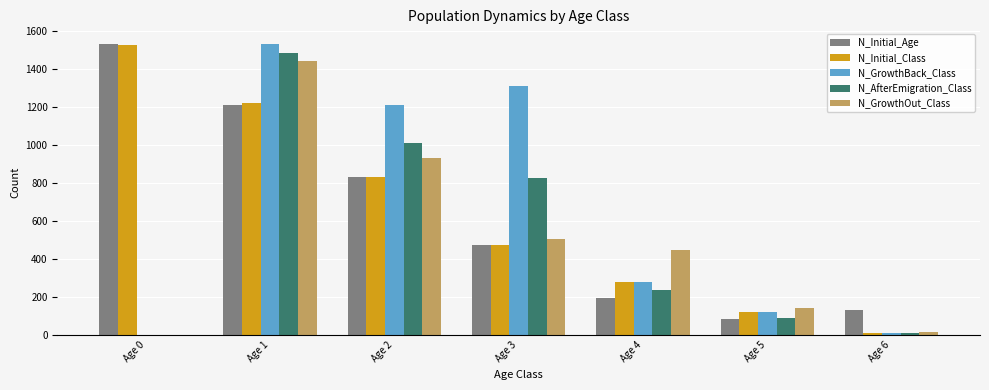

Reading left to right, what are all the values shown in this chart?

N_Initial_Age: Age 0=1533	Age 1=1214	Age 2=833	Age 3=476	Age 4=194	Age 5=84	Age 6=131
N_Initial_Class: Age 0=1526	Age 1=1221	Age 2=833	Age 3=476	Age 4=278	Age 5=120	Age 6=11
N_GrowthBack_Class: Age 0=0	Age 1=1533	Age 2=1214	Age 3=1309	Age 4=278	Age 5=120	Age 6=11
N_AfterEmigration_Class: Age 0=0	Age 1=1487	Age 2=1010	Age 3=825	Age 4=240	Age 5=92	Age 6=11
N_GrowthOut_Class: Age 0=0	Age 1=1445	Age 2=934	Age 3=509	Age 4=448	Age 5=141	Age 6=16